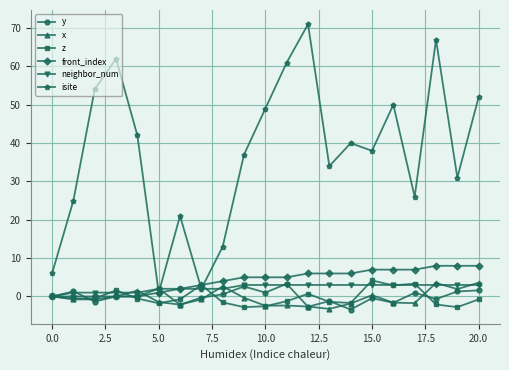

How many data points does each series have?

21